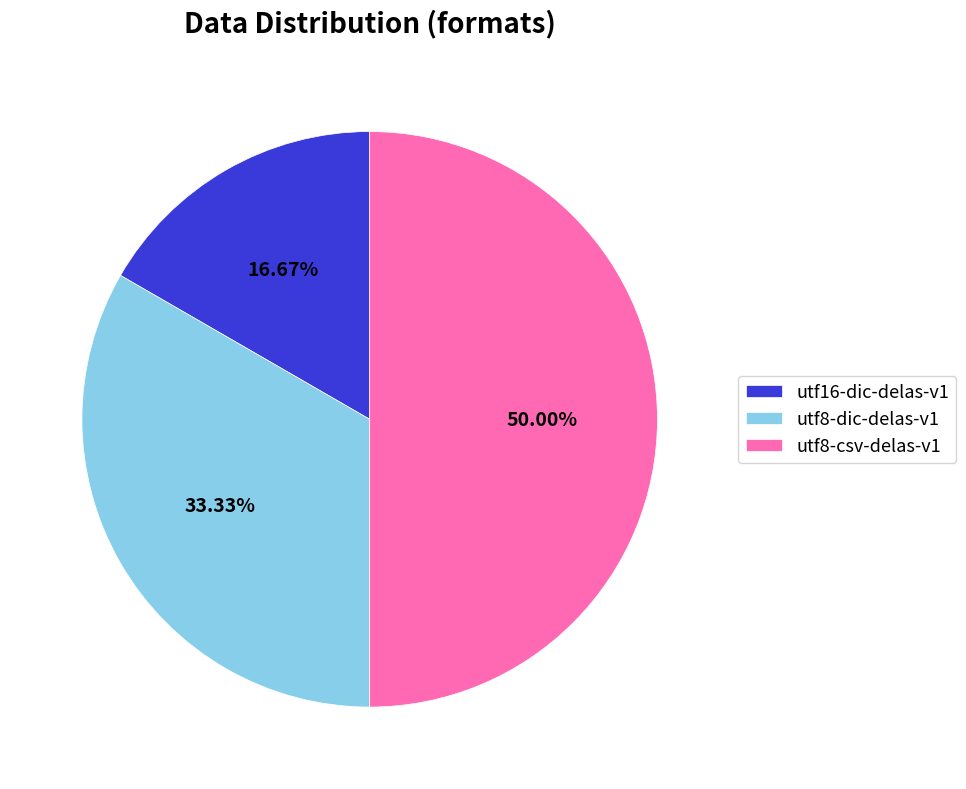

True or false: utf8-csv-delas-v1 accounts for 50% of the total.

True